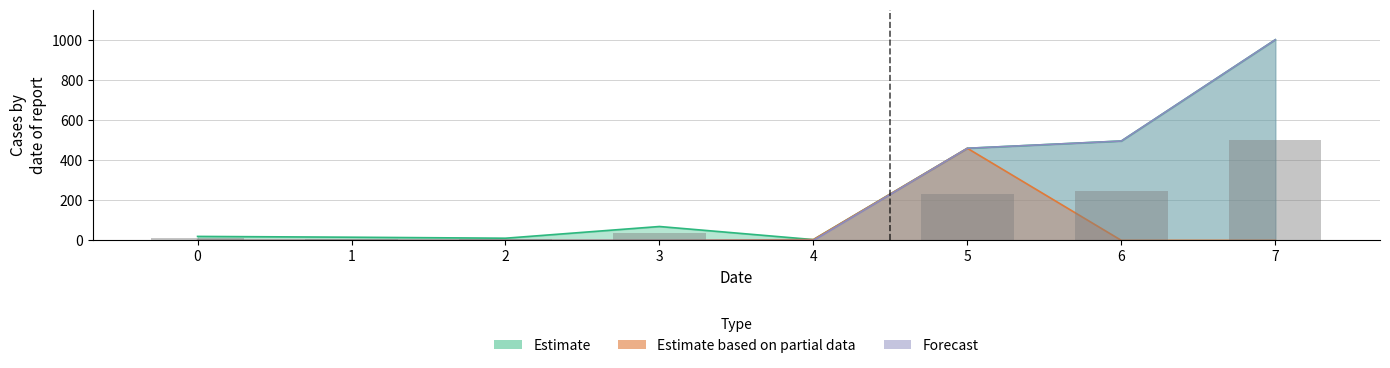

Reading left to right, extract all data points from this chart.

Estimate: 19.8	15.8	10.8	69.2	4.0	459.1	495.3	1000.0
Estimate based on partial data: 0.0	0.0	0.0	0.0	4.0	459.1	0.0	0.0
Forecast: 0.0	0.0	0.0	0.0	0.0	459.1	495.3	1000.0